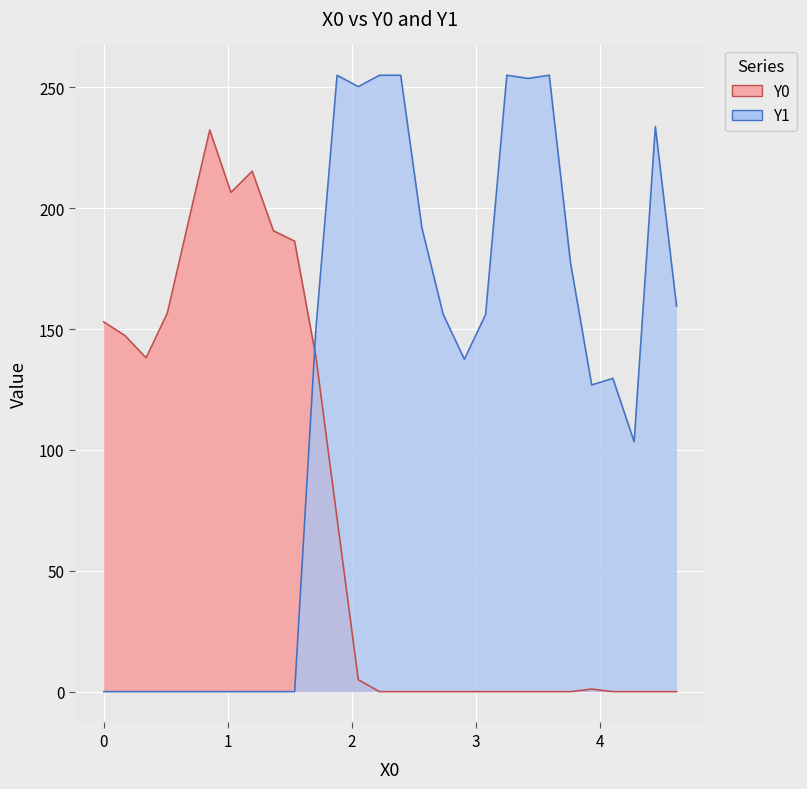

Which series has the largest total across all categories?

Y1